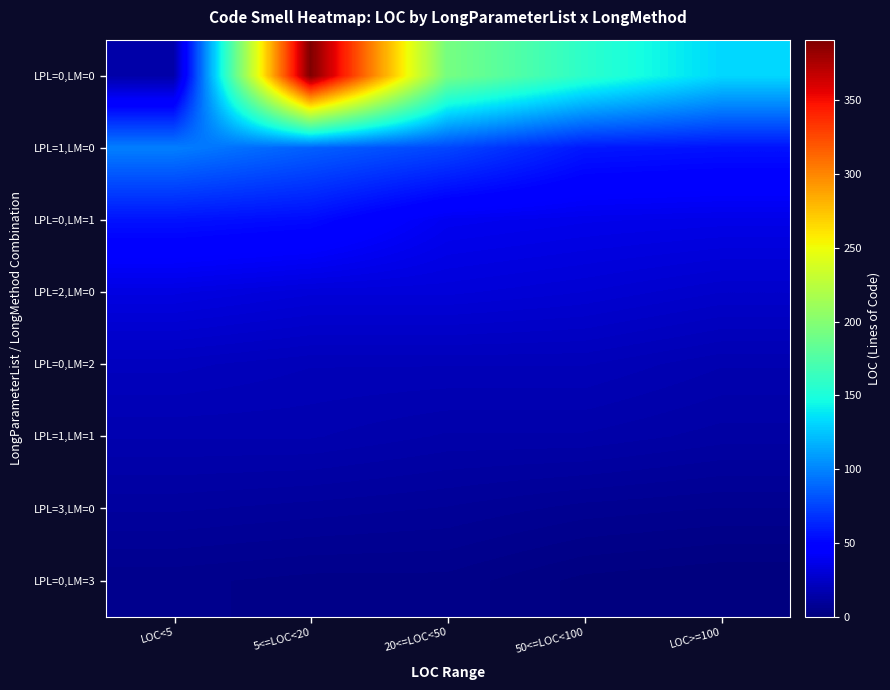

Reading left to right, what are all the values shown in this chart?

LPL=0,LM=0: LOC<5=15	5<=LOC<20=391	20<=LOC<50=193	50<=LOC<100=158	LOC>=100=132
LPL=1,LM=0: LOC<5=98	5<=LOC<20=86	20<=LOC<50=76	50<=LOC<100=58	LOC>=100=56
LPL=0,LM=1: LOC<5=56	5<=LOC<20=53	20<=LOC<50=39	50<=LOC<100=37	LOC>=100=36
LPL=2,LM=0: LOC<5=34	5<=LOC<20=31	20<=LOC<50=31	50<=LOC<100=29	LOC>=100=26
LPL=0,LM=2: LOC<5=22	5<=LOC<20=20	20<=LOC<50=20	50<=LOC<100=20	LOC>=100=17
LPL=1,LM=1: LOC<5=17	5<=LOC<20=17	20<=LOC<50=15	50<=LOC<100=15	LOC>=100=13
LPL=3,LM=0: LOC<5=11	5<=LOC<20=10	20<=LOC<50=9	50<=LOC<100=7	LOC>=100=6
LPL=0,LM=3: LOC<5=5	5<=LOC<20=4	20<=LOC<50=4	50<=LOC<100=1	LOC>=100=0